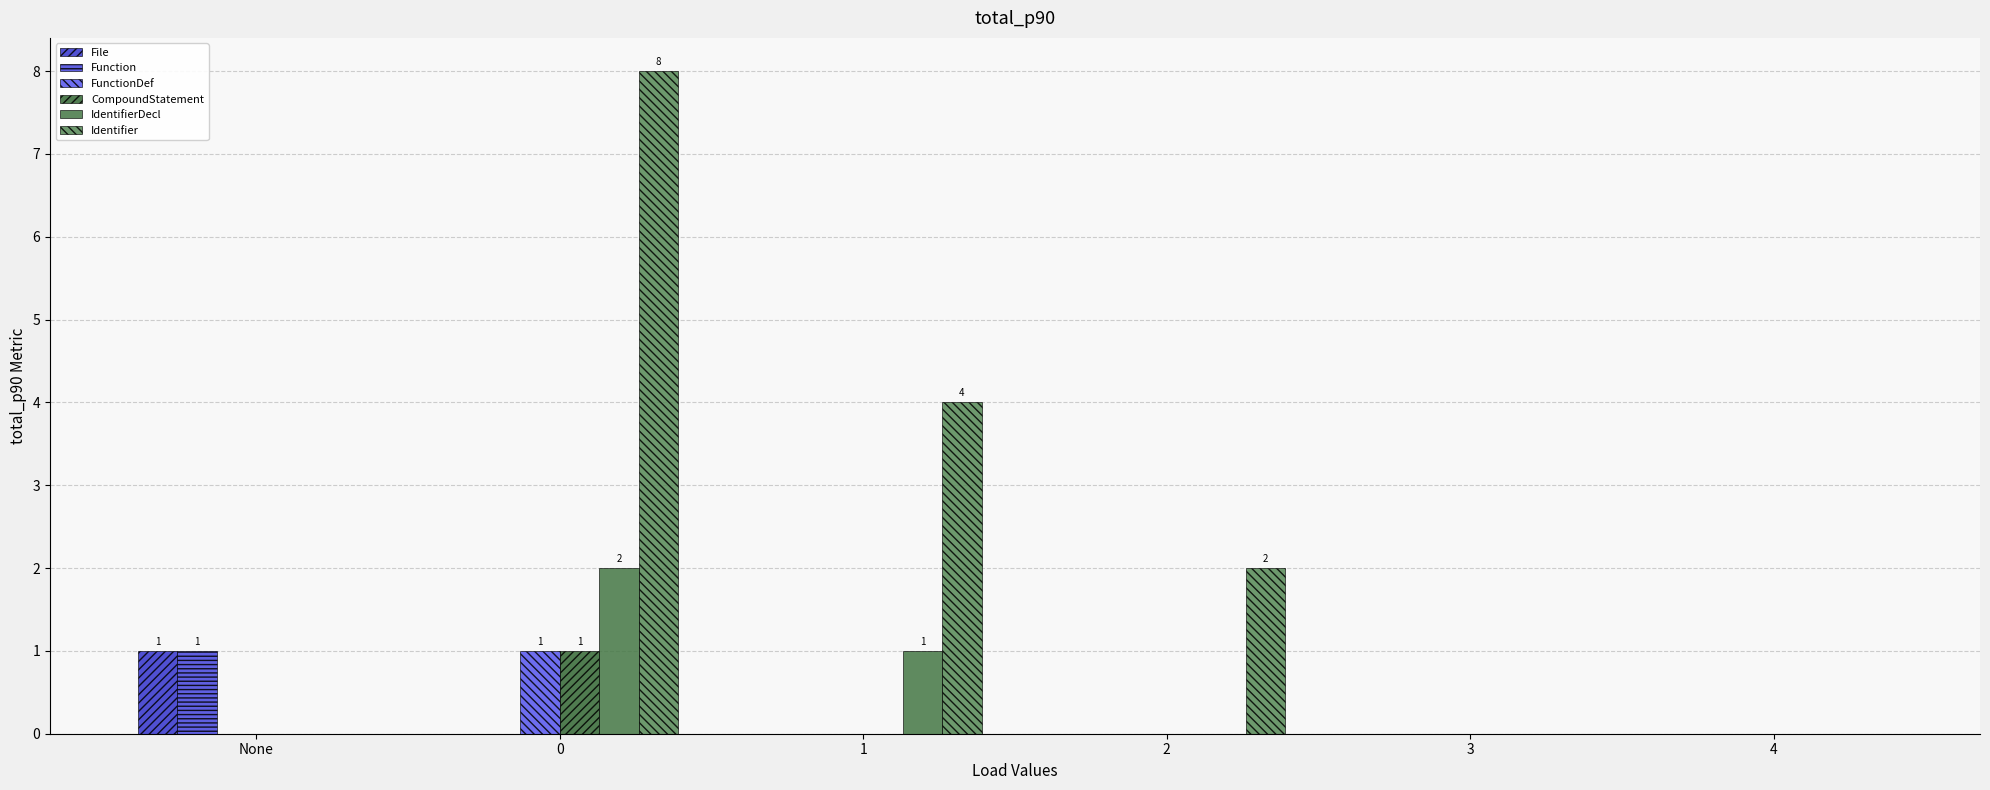

What is the label of the 2nd bar from the right?

3